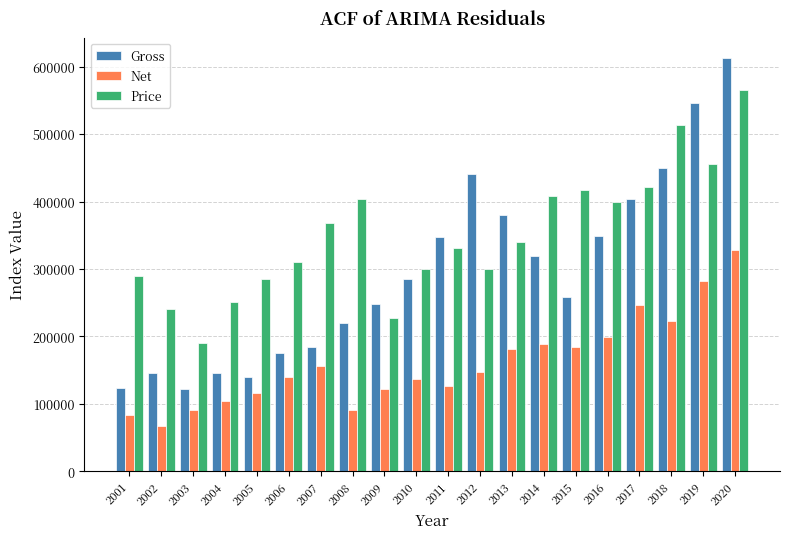

The value of Gross at 2016 is 348427. True or false?

True